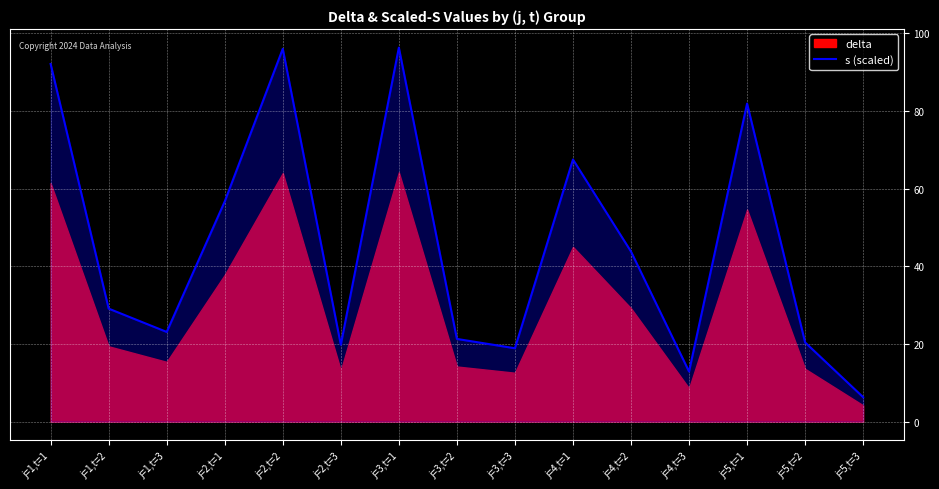

True or false: there are more than 1 points higher than both neighbors.

True